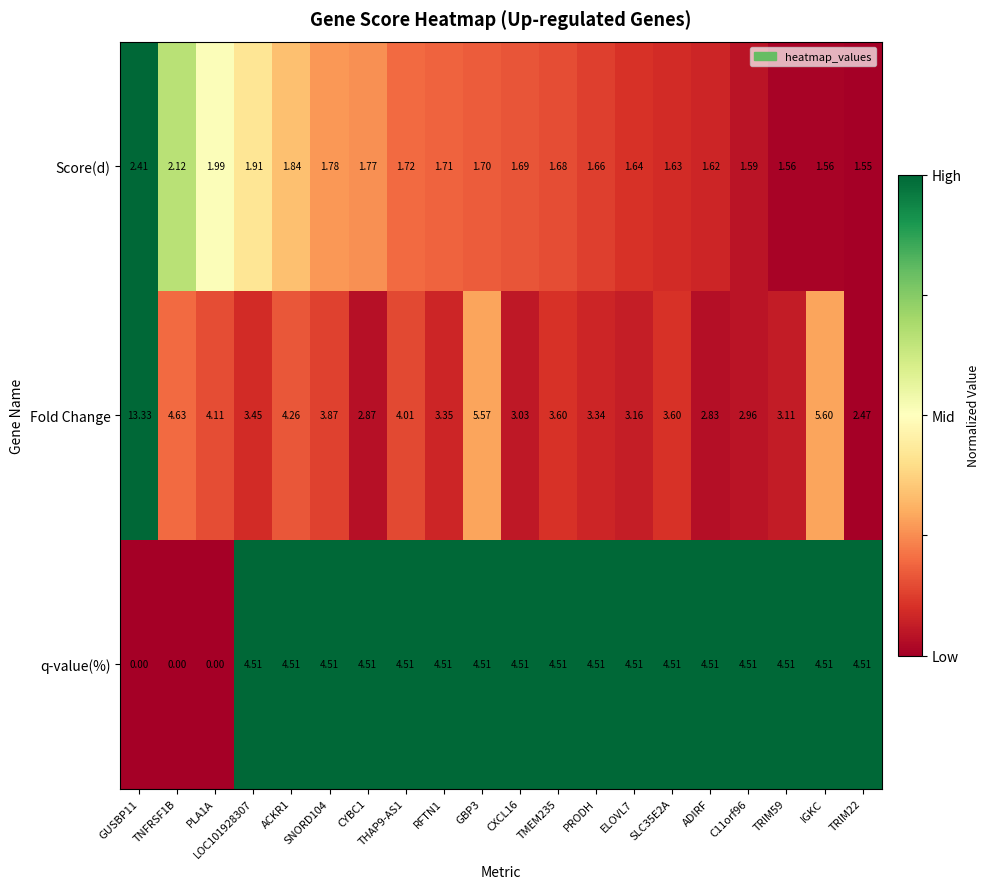

Between SNORD104 and ELOVL7, which series saw the biggest shift?

Fold Change